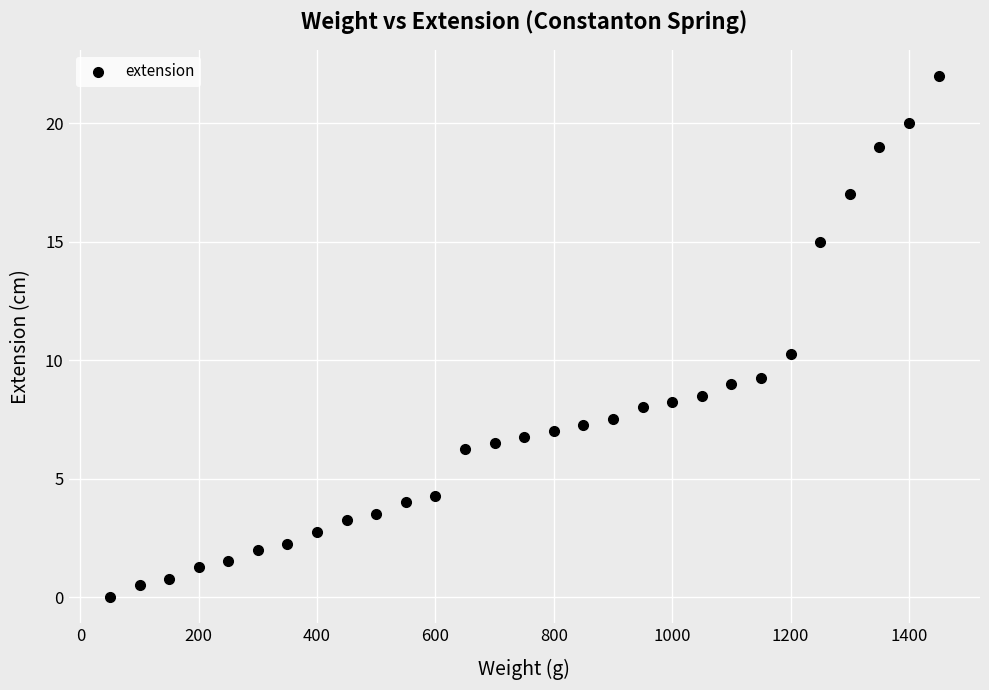

What is the range of Y values (max minus min)?

22.0